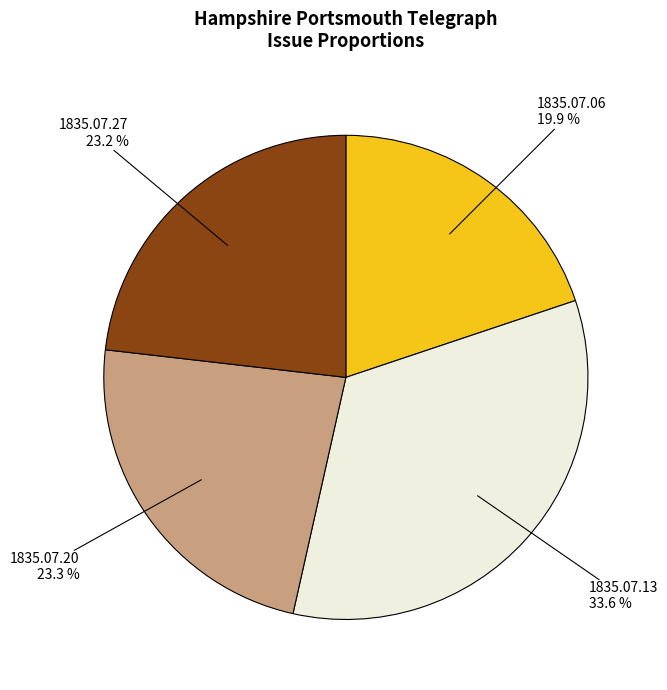

To the nearest percent, what portion does 1835.07.13 represent?

34%